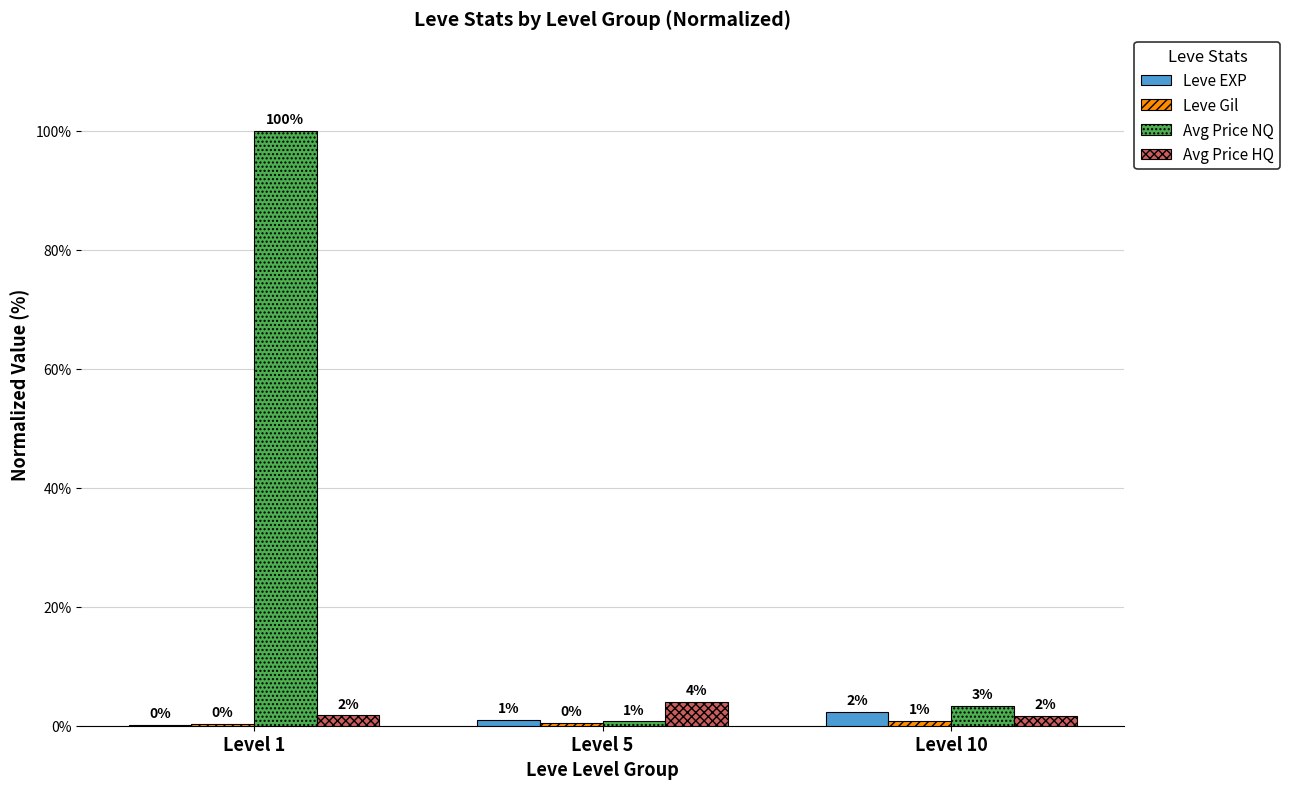

At which category is the sum across all series the highest?

Level 1